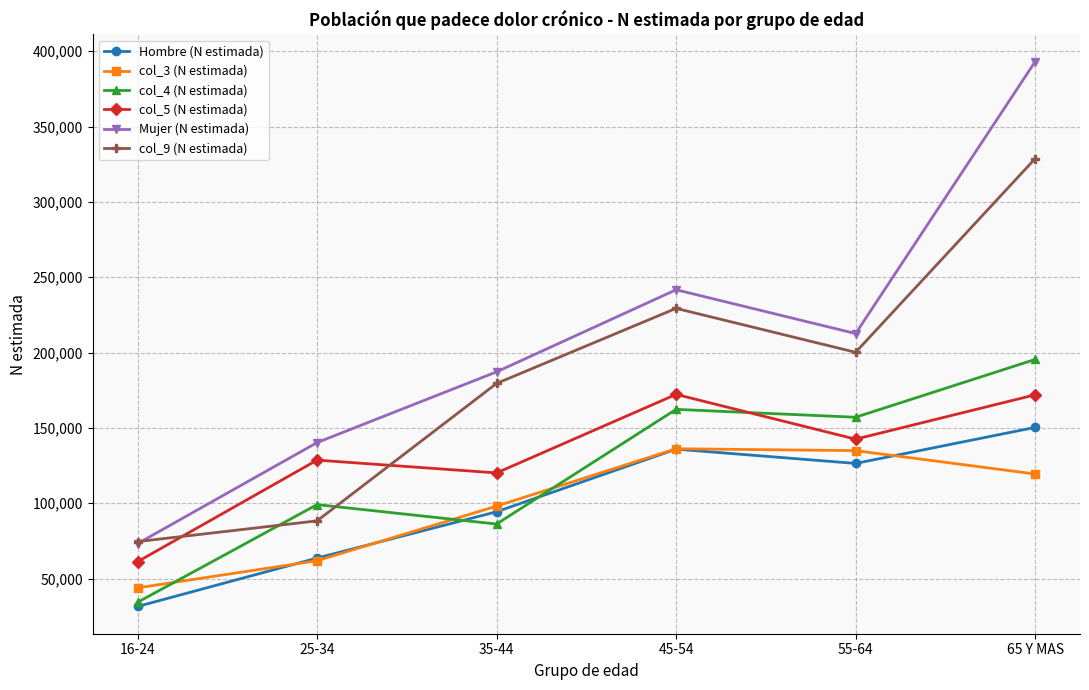

True or false: col_5 (N estimada) and Hombre (N estimada) cross at least once.

False